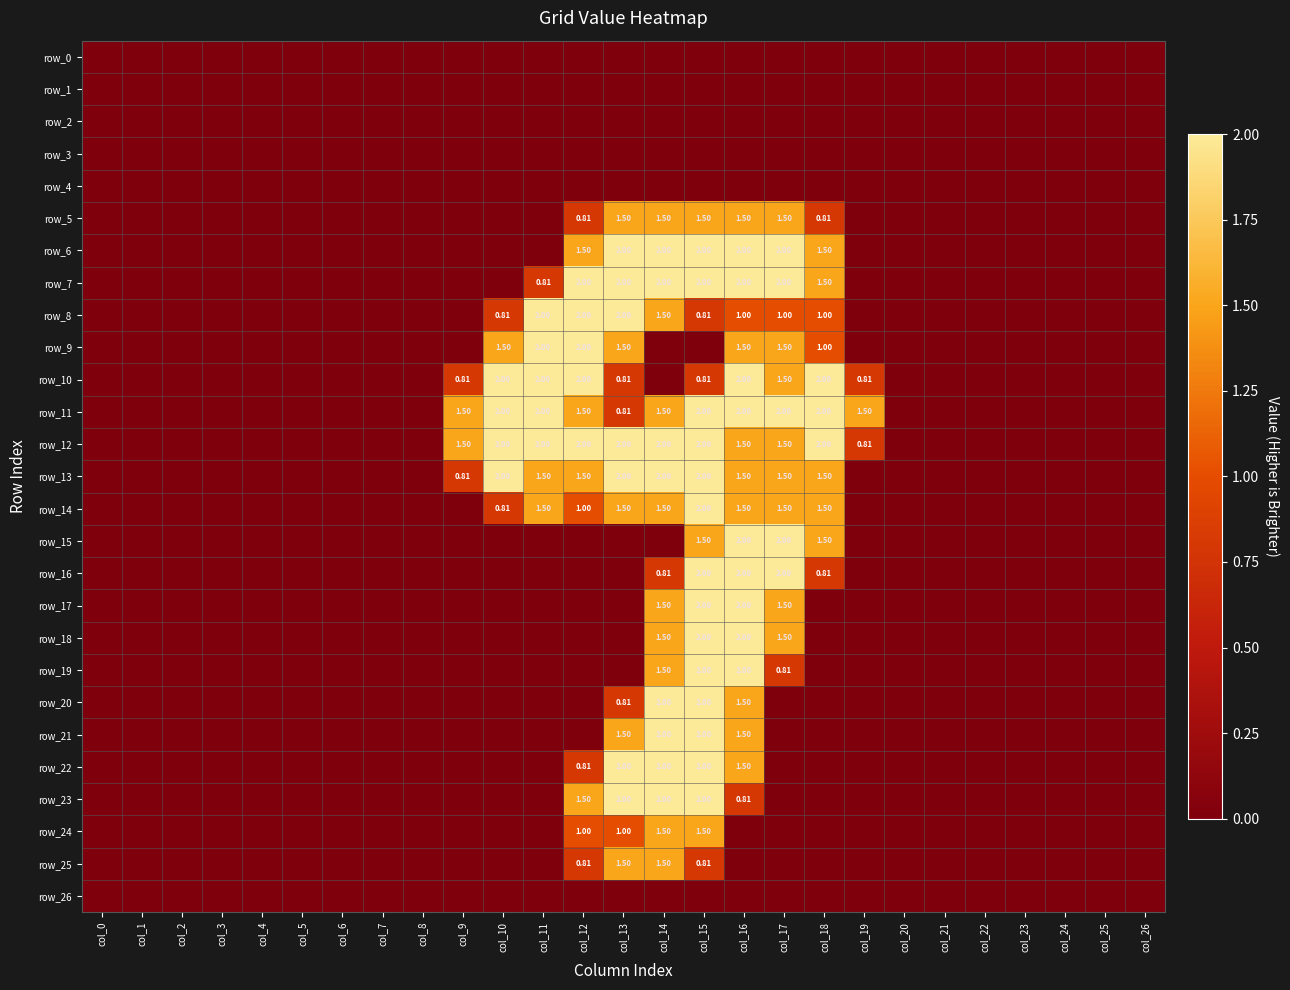

Reading left to right, what are all the values shown in this chart?

row_0: 0.0	0.0	0.0	0.0	0.0	0.0	0.0	0.0	0.0	0.0	0.0	0.0	0.0	0.0	0.0	0.0	0.0	0.0	0.0	0.0	0.0	0.0	0.0	0.0	0.0	0.0	0.0
row_1: 0.0	0.0	0.0	0.0	0.0	0.0	0.0	0.0	0.0	0.0	0.0	0.0	0.0	0.0	0.0	0.0	0.0	0.0	0.0	0.0	0.0	0.0	0.0	0.0	0.0	0.0	0.0
row_2: 0.0	0.0	0.0	0.0	0.0	0.0	0.0	0.0	0.0	0.0	0.0	0.0	0.0	0.0	0.0	0.0	0.0	0.0	0.0	0.0	0.0	0.0	0.0	0.0	0.0	0.0	0.0
row_3: 0.0	0.0	0.0	0.0	0.0	0.0	0.0	0.0	0.0	0.0	0.0	0.0	0.0	0.0	0.0	0.0	0.0	0.0	0.0	0.0	0.0	0.0	0.0	0.0	0.0	0.0	0.0
row_4: 0.0	0.0	0.0	0.0	0.0	0.0	0.0	0.0	0.0	0.0	0.0	0.0	0.0	0.0	0.0	0.0	0.0	0.0	0.0	0.0	0.0	0.0	0.0	0.0	0.0	0.0	0.0
row_5: 0.0	0.0	0.0	0.0	0.0	0.0	0.0	0.0	0.0	0.0	0.0	0.0	0.8	1.5	1.5	1.5	1.5	1.5	0.8	0.0	0.0	0.0	0.0	0.0	0.0	0.0	0.0
row_6: 0.0	0.0	0.0	0.0	0.0	0.0	0.0	0.0	0.0	0.0	0.0	0.0	1.5	2.0	2.0	2.0	2.0	2.0	1.5	0.0	0.0	0.0	0.0	0.0	0.0	0.0	0.0
row_7: 0.0	0.0	0.0	0.0	0.0	0.0	0.0	0.0	0.0	0.0	0.0	0.8	2.0	2.0	2.0	2.0	2.0	2.0	1.5	0.0	0.0	0.0	0.0	0.0	0.0	0.0	0.0
row_8: 0.0	0.0	0.0	0.0	0.0	0.0	0.0	0.0	0.0	0.0	0.8	2.0	2.0	2.0	1.5	0.8	1.0	1.0	1.0	0.0	0.0	0.0	0.0	0.0	0.0	0.0	0.0
row_9: 0.0	0.0	0.0	0.0	0.0	0.0	0.0	0.0	0.0	0.0	1.5	2.0	2.0	1.5	0.0	0.0	1.5	1.5	1.0	0.0	0.0	0.0	0.0	0.0	0.0	0.0	0.0
row_10: 0.0	0.0	0.0	0.0	0.0	0.0	0.0	0.0	0.0	0.8	2.0	2.0	2.0	0.8	0.0	0.8	2.0	1.5	2.0	0.8	0.0	0.0	0.0	0.0	0.0	0.0	0.0
row_11: 0.0	0.0	0.0	0.0	0.0	0.0	0.0	0.0	0.0	1.5	2.0	2.0	1.5	0.8	1.5	2.0	2.0	2.0	2.0	1.5	0.0	0.0	0.0	0.0	0.0	0.0	0.0
row_12: 0.0	0.0	0.0	0.0	0.0	0.0	0.0	0.0	0.0	1.5	2.0	2.0	2.0	2.0	2.0	2.0	1.5	1.5	2.0	0.8	0.0	0.0	0.0	0.0	0.0	0.0	0.0
row_13: 0.0	0.0	0.0	0.0	0.0	0.0	0.0	0.0	0.0	0.8	2.0	1.5	1.5	2.0	2.0	2.0	1.5	1.5	1.5	0.0	0.0	0.0	0.0	0.0	0.0	0.0	0.0
row_14: 0.0	0.0	0.0	0.0	0.0	0.0	0.0	0.0	0.0	0.0	0.8	1.5	1.0	1.5	1.5	2.0	1.5	1.5	1.5	0.0	0.0	0.0	0.0	0.0	0.0	0.0	0.0
row_15: 0.0	0.0	0.0	0.0	0.0	0.0	0.0	0.0	0.0	0.0	0.0	0.0	0.0	0.0	0.0	1.5	2.0	2.0	1.5	0.0	0.0	0.0	0.0	0.0	0.0	0.0	0.0
row_16: 0.0	0.0	0.0	0.0	0.0	0.0	0.0	0.0	0.0	0.0	0.0	0.0	0.0	0.0	0.8	2.0	2.0	2.0	0.8	0.0	0.0	0.0	0.0	0.0	0.0	0.0	0.0
row_17: 0.0	0.0	0.0	0.0	0.0	0.0	0.0	0.0	0.0	0.0	0.0	0.0	0.0	0.0	1.5	2.0	2.0	1.5	0.0	0.0	0.0	0.0	0.0	0.0	0.0	0.0	0.0
row_18: 0.0	0.0	0.0	0.0	0.0	0.0	0.0	0.0	0.0	0.0	0.0	0.0	0.0	0.0	1.5	2.0	2.0	1.5	0.0	0.0	0.0	0.0	0.0	0.0	0.0	0.0	0.0
row_19: 0.0	0.0	0.0	0.0	0.0	0.0	0.0	0.0	0.0	0.0	0.0	0.0	0.0	0.0	1.5	2.0	2.0	0.8	0.0	0.0	0.0	0.0	0.0	0.0	0.0	0.0	0.0
row_20: 0.0	0.0	0.0	0.0	0.0	0.0	0.0	0.0	0.0	0.0	0.0	0.0	0.0	0.8	2.0	2.0	1.5	0.0	0.0	0.0	0.0	0.0	0.0	0.0	0.0	0.0	0.0
row_21: 0.0	0.0	0.0	0.0	0.0	0.0	0.0	0.0	0.0	0.0	0.0	0.0	0.0	1.5	2.0	2.0	1.5	0.0	0.0	0.0	0.0	0.0	0.0	0.0	0.0	0.0	0.0
row_22: 0.0	0.0	0.0	0.0	0.0	0.0	0.0	0.0	0.0	0.0	0.0	0.0	0.8	2.0	2.0	2.0	1.5	0.0	0.0	0.0	0.0	0.0	0.0	0.0	0.0	0.0	0.0
row_23: 0.0	0.0	0.0	0.0	0.0	0.0	0.0	0.0	0.0	0.0	0.0	0.0	1.5	2.0	2.0	2.0	0.8	0.0	0.0	0.0	0.0	0.0	0.0	0.0	0.0	0.0	0.0
row_24: 0.0	0.0	0.0	0.0	0.0	0.0	0.0	0.0	0.0	0.0	0.0	0.0	1.0	1.0	1.5	1.5	0.0	0.0	0.0	0.0	0.0	0.0	0.0	0.0	0.0	0.0	0.0
row_25: 0.0	0.0	0.0	0.0	0.0	0.0	0.0	0.0	0.0	0.0	0.0	0.0	0.8	1.5	1.5	0.8	0.0	0.0	0.0	0.0	0.0	0.0	0.0	0.0	0.0	0.0	0.0
row_26: 0.0	0.0	0.0	0.0	0.0	0.0	0.0	0.0	0.0	0.0	0.0	0.0	0.0	0.0	0.0	0.0	0.0	0.0	0.0	0.0	0.0	0.0	0.0	0.0	0.0	0.0	0.0